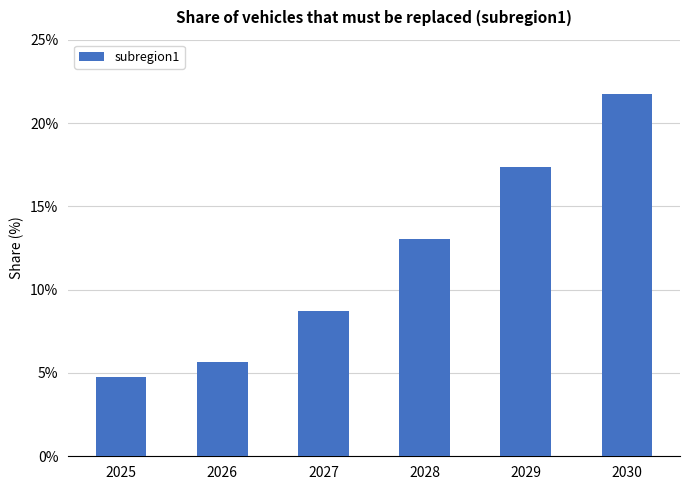

At which category does the chart reach its peak across all series?

2030